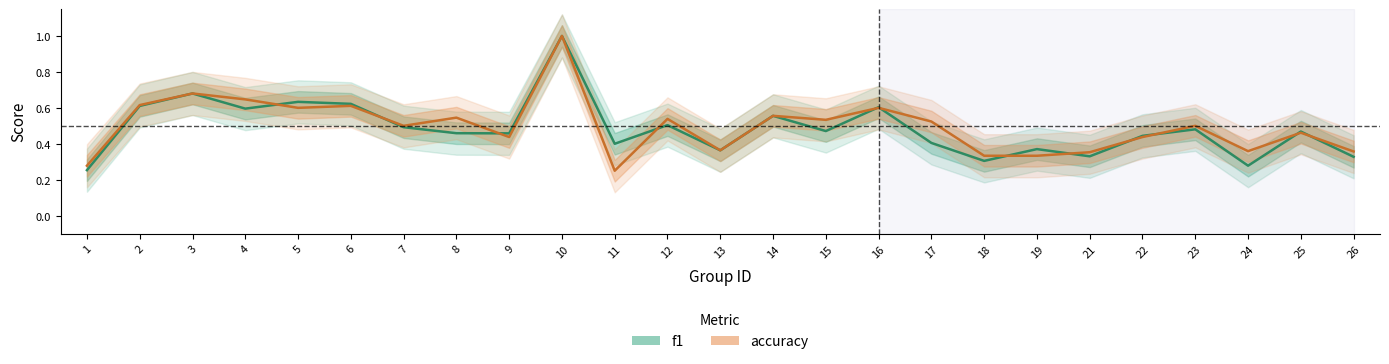

Which category has the lowest value across all series?

11